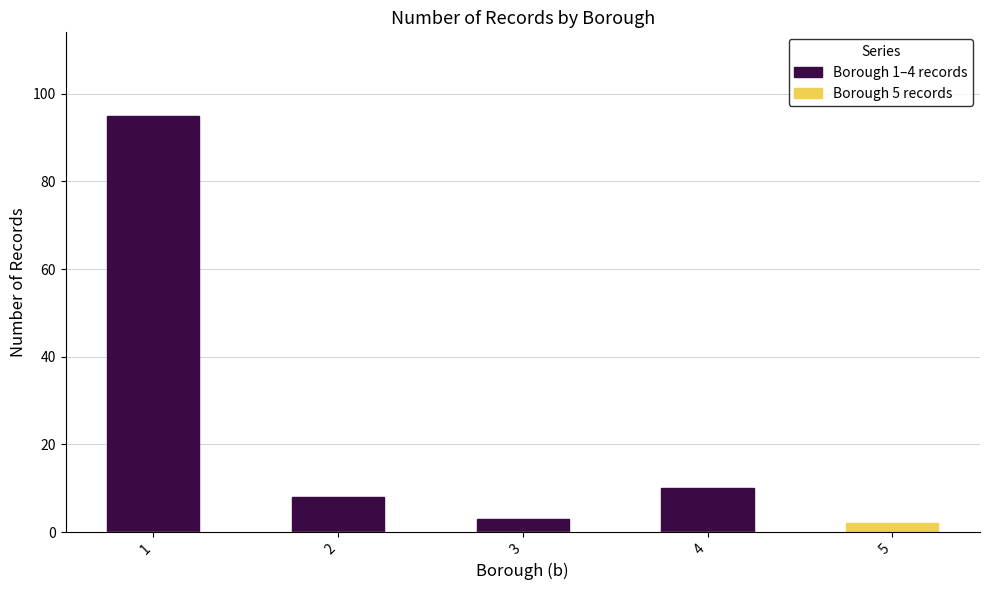

What is the value of the Borough 1–4 records bar at the 3rd from the left?

3